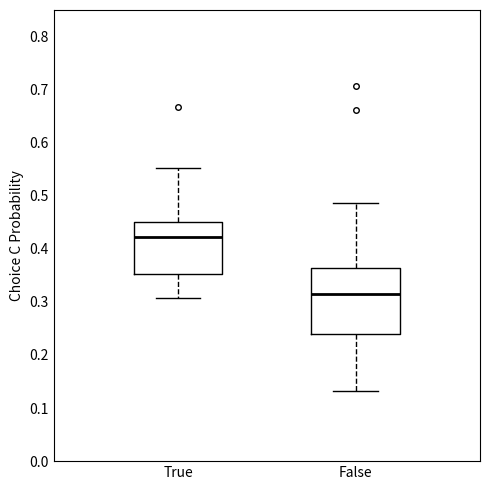

Comparing the boxes themselves (not the whiskers), which one is the tallest?

False